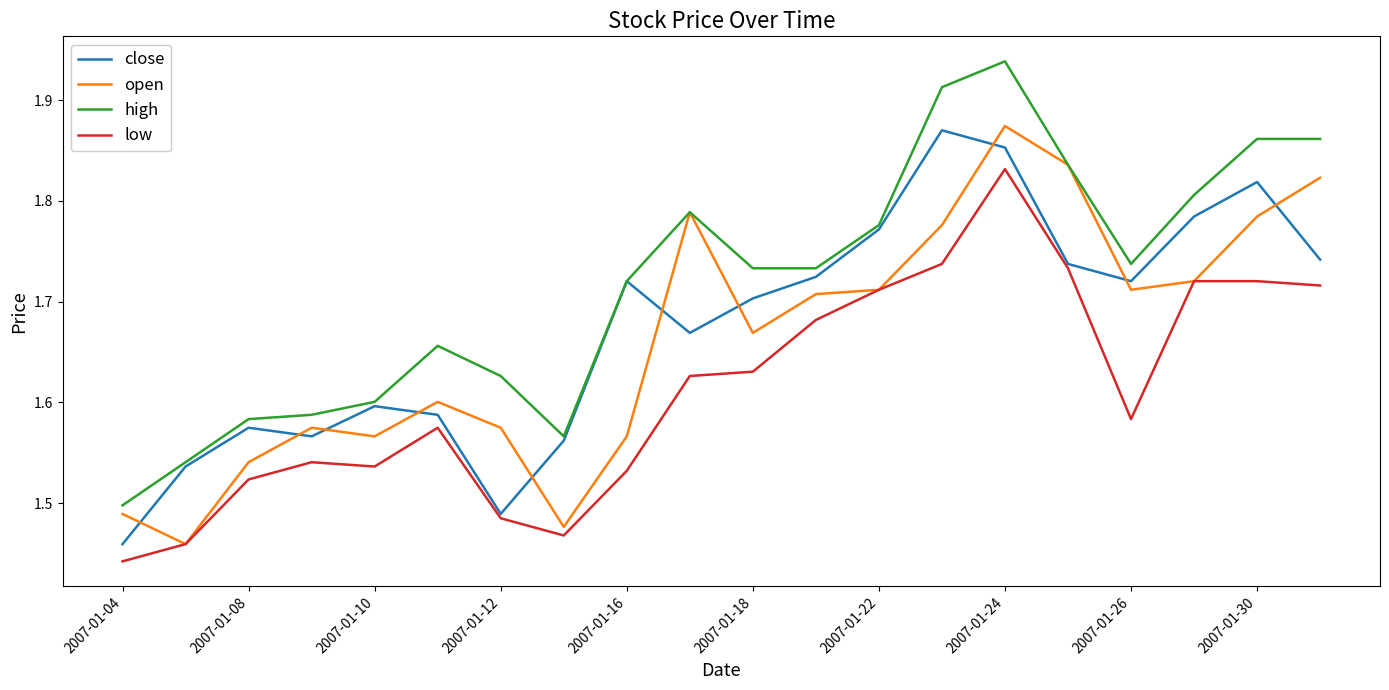

In close, how many points are lower than both neighbors (excluding endpoints)?

4